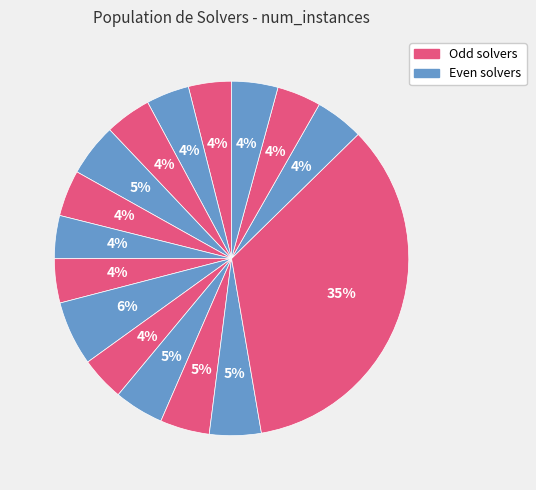

Count the number of slices in the pie.

16